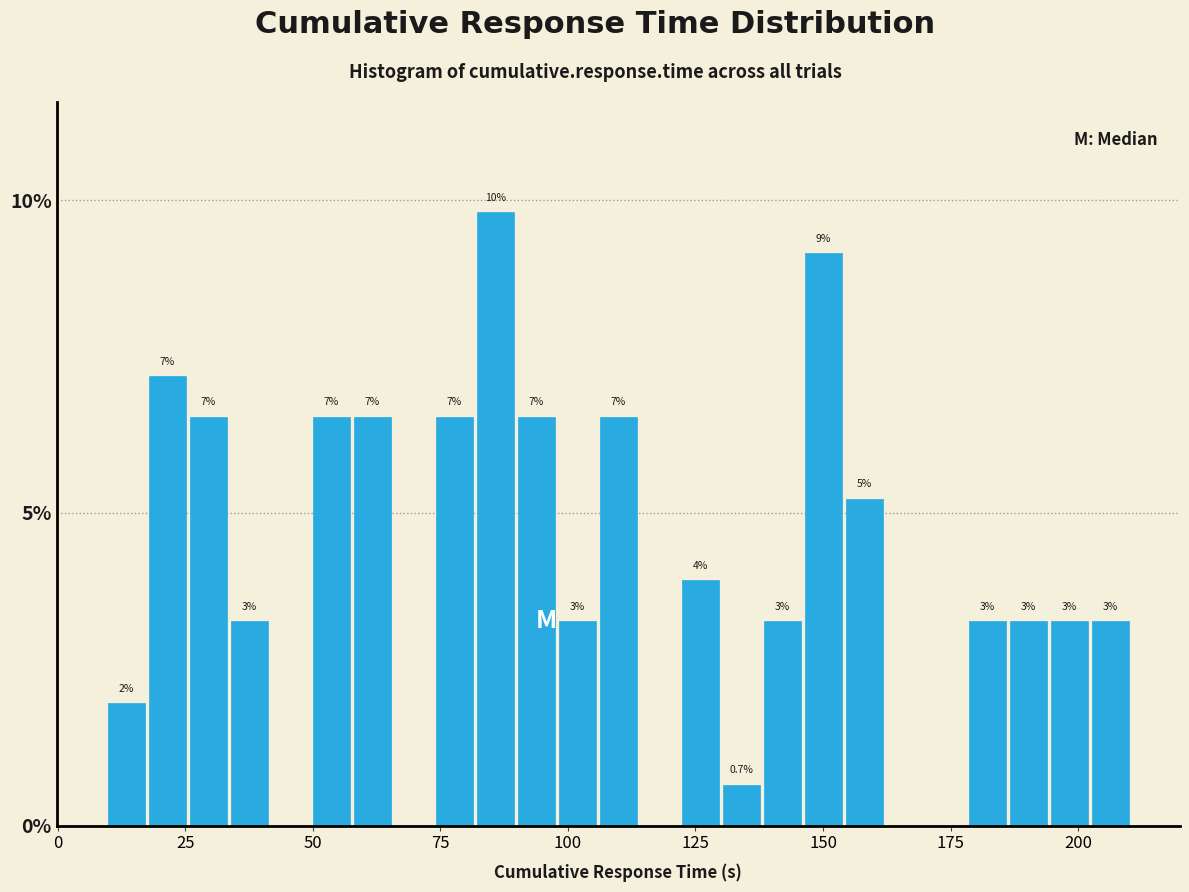

Around what value on the x-axis is the tallest bar? Give the approximate position of its centre, as read against the axis.

85